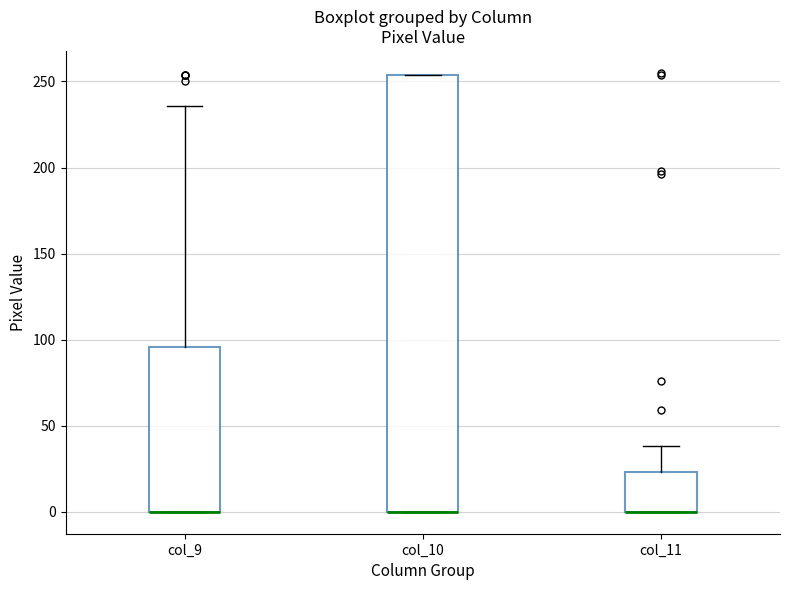

Which box is the tallest, from its lower edge to its upper edge?

col_10